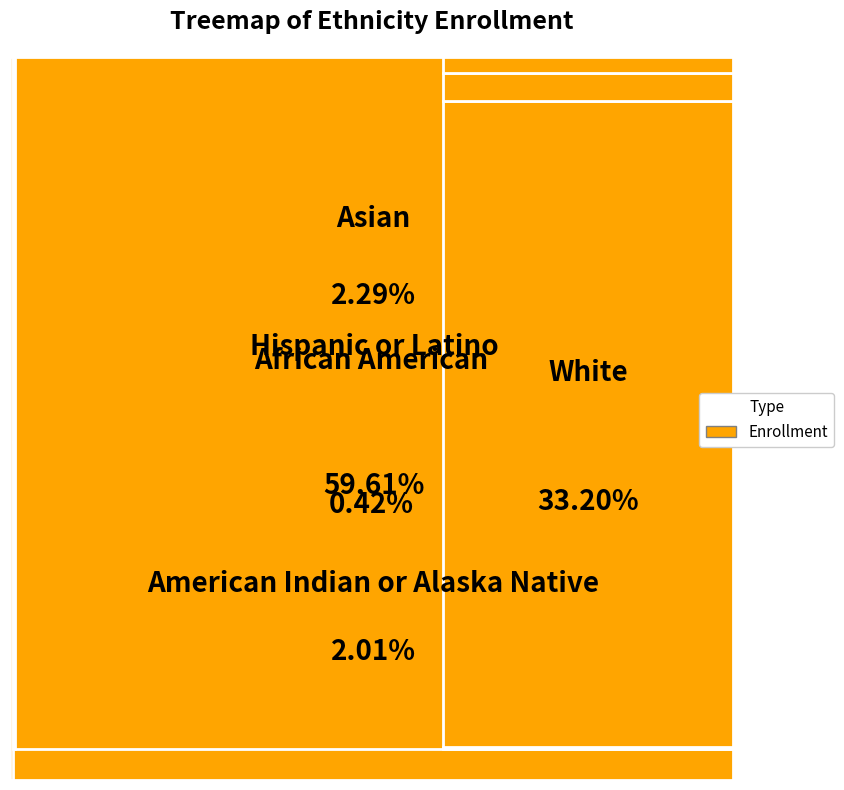

To the nearest percent, what percentage of the pie is Hispanic or Latino?

60%